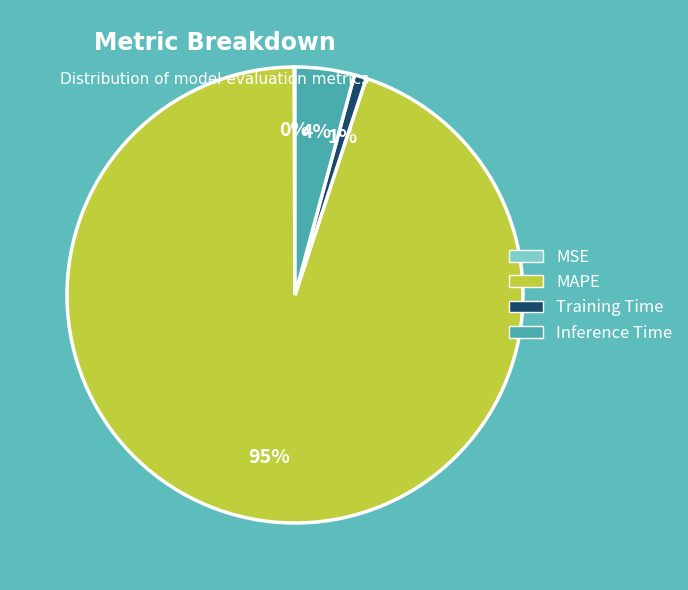

Is it true that MAPE is 95% of the pie?

True